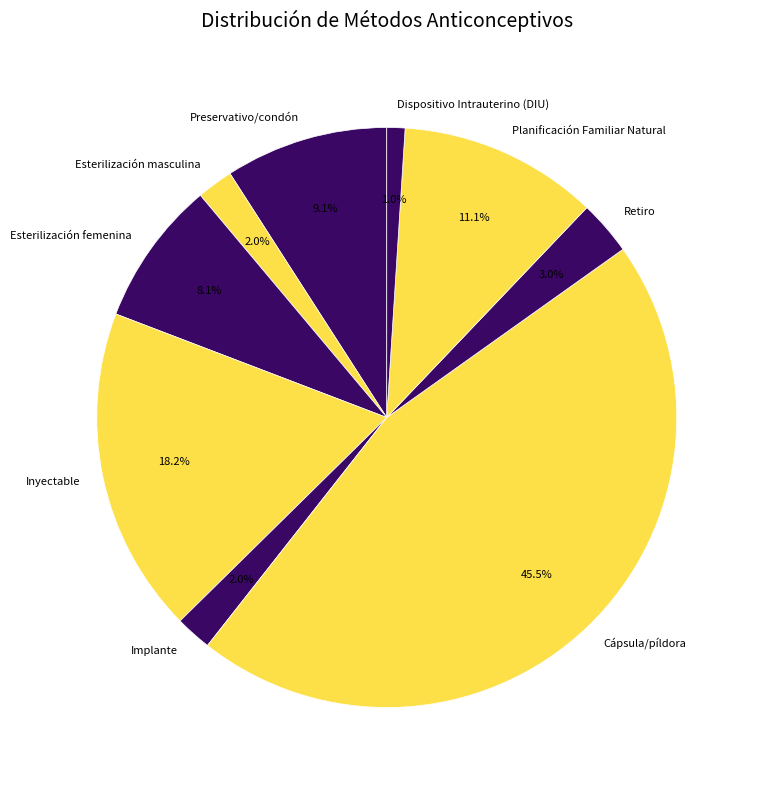

Does Cápsula/píldora account for over 50% of the chart?

No